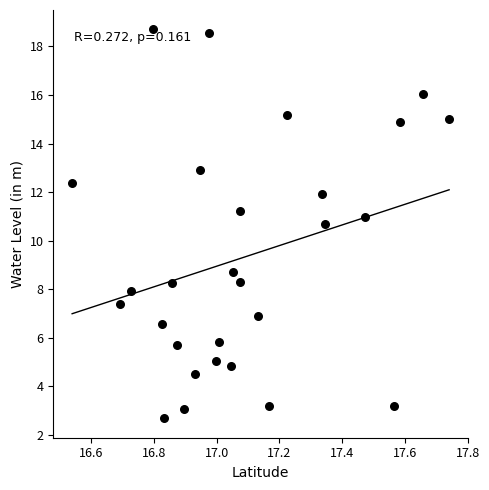

What is the range of Y values (max minus min)?

16.0